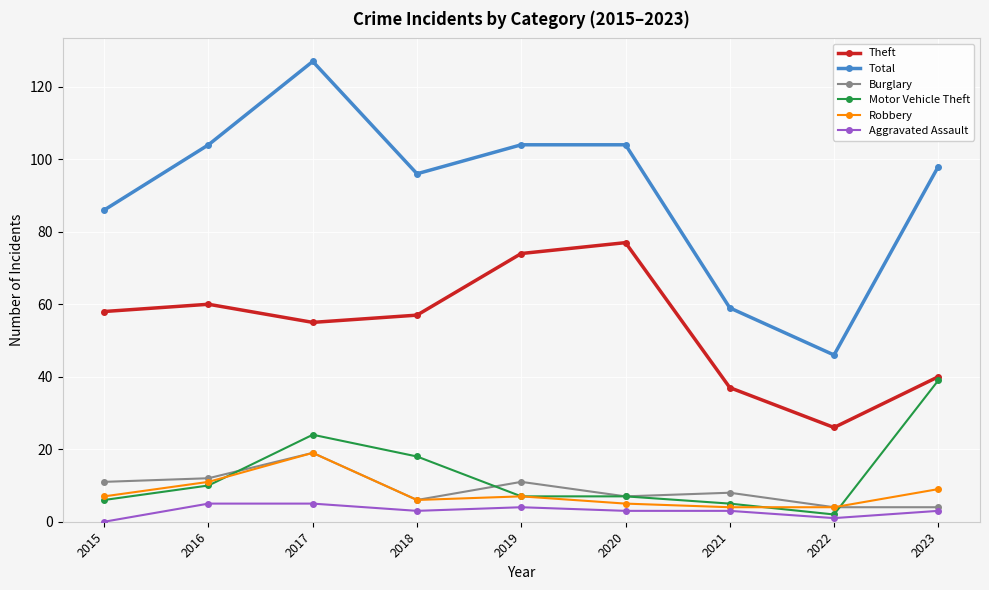

At which label does Theft first exceed 57?

2015